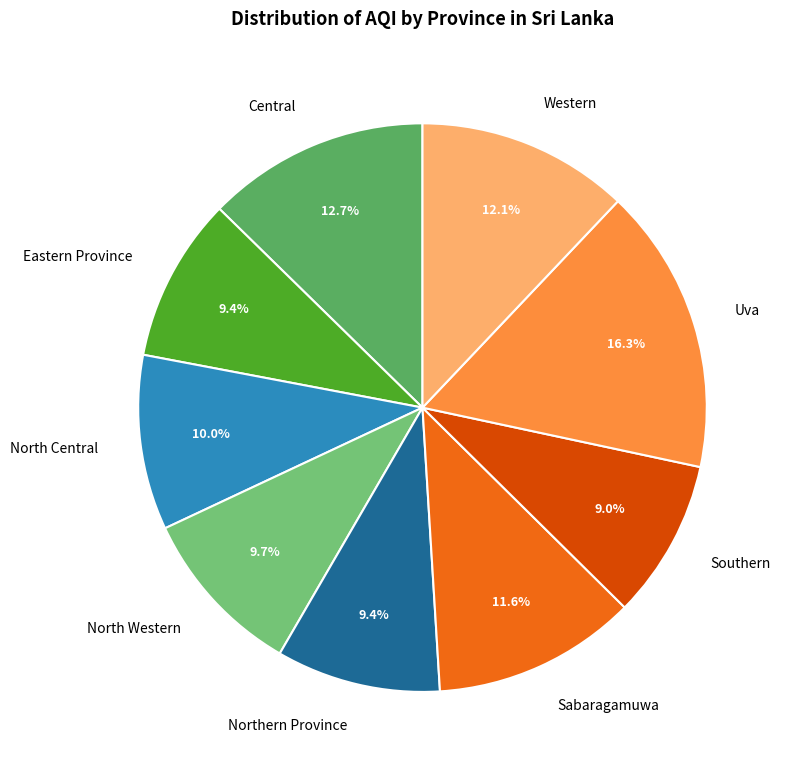

How many segments does this pie chart have?

9